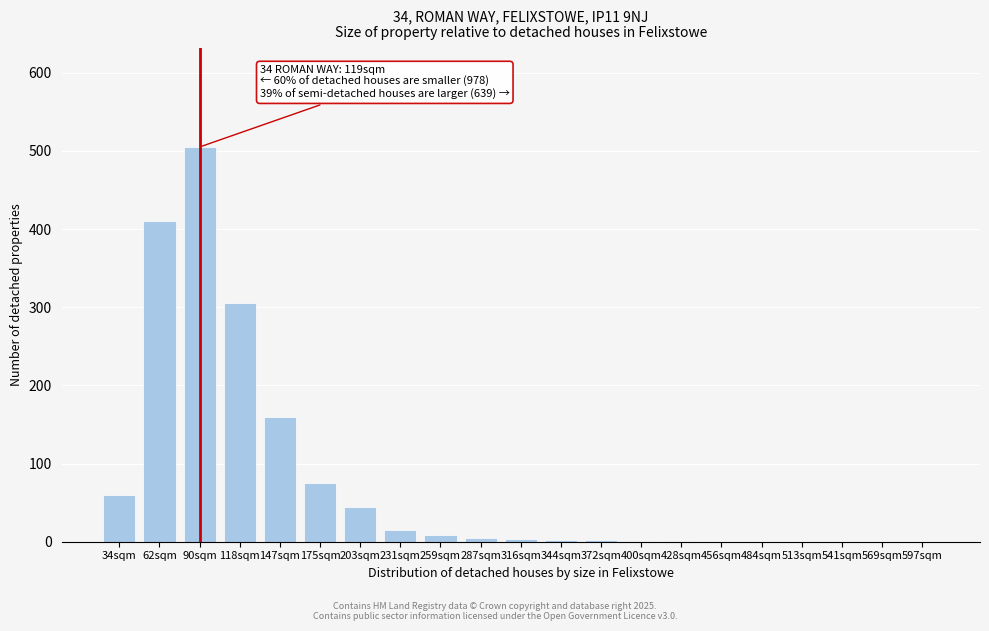

Between 147sqm and 118sqm, which is larger?

118sqm